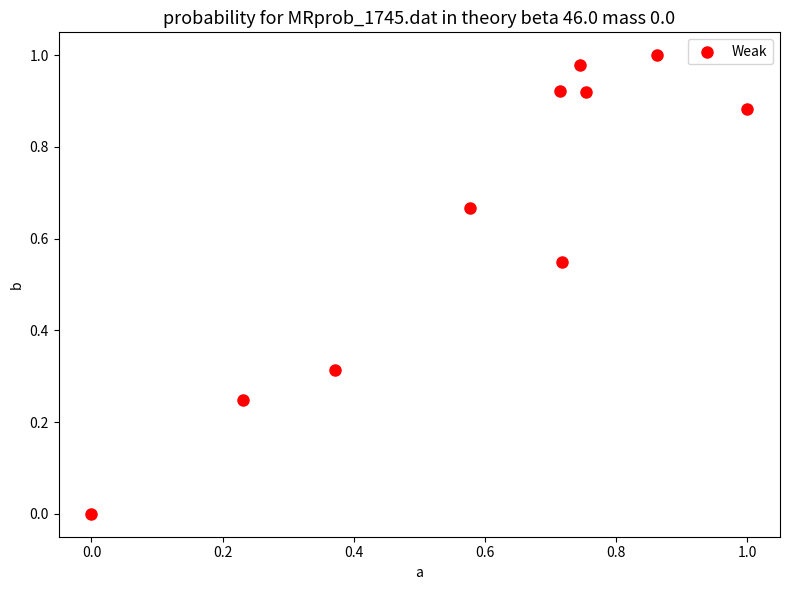

What is the average Y value?

0.6